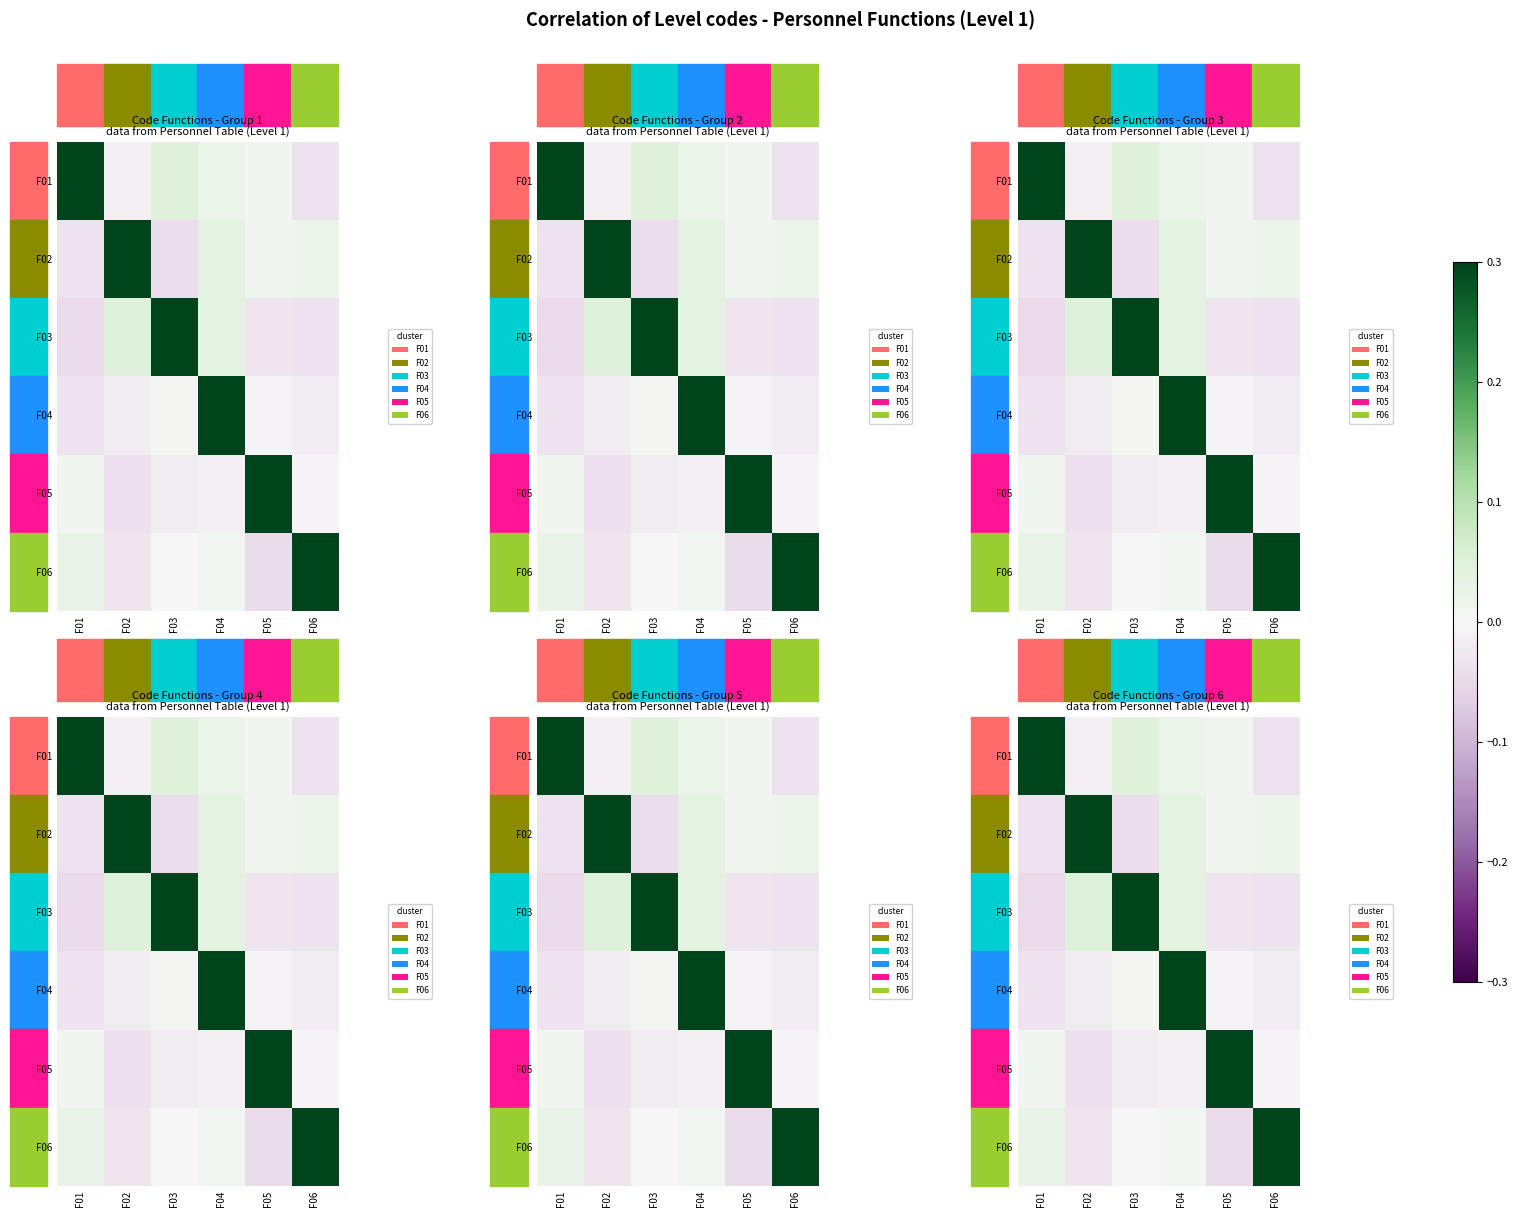

Rank the series by their maximum value, from highest to lowest.

F01, F02, F03, F04, F05, F06